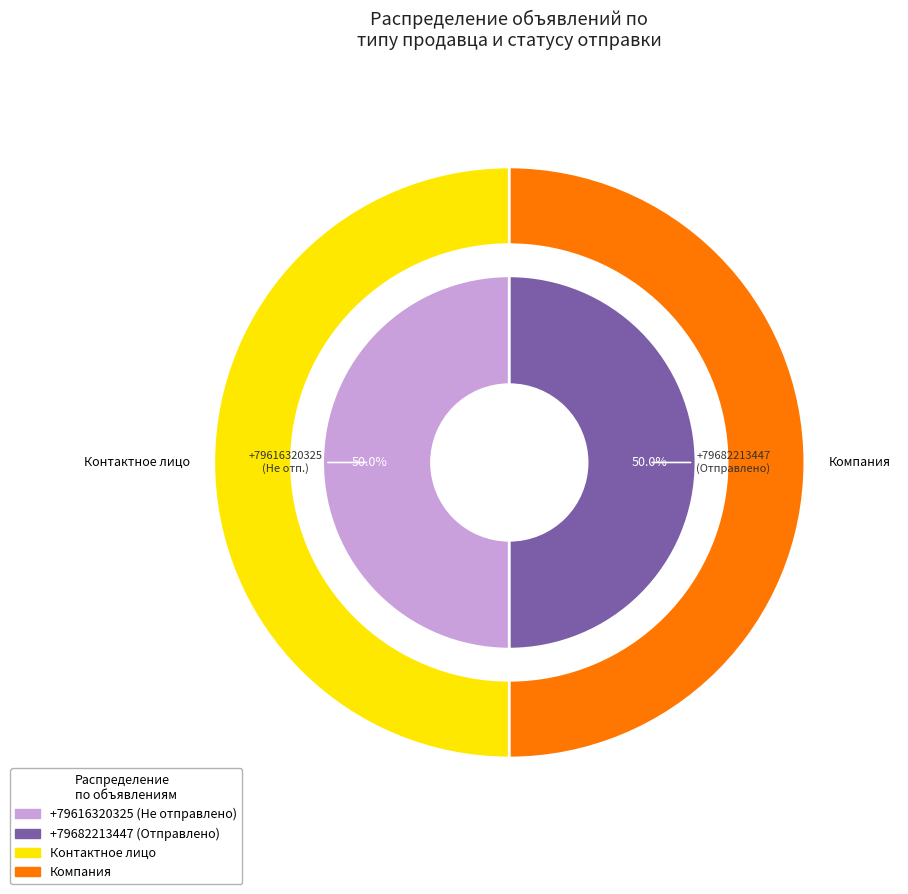

Count the number of slices in the pie.

2